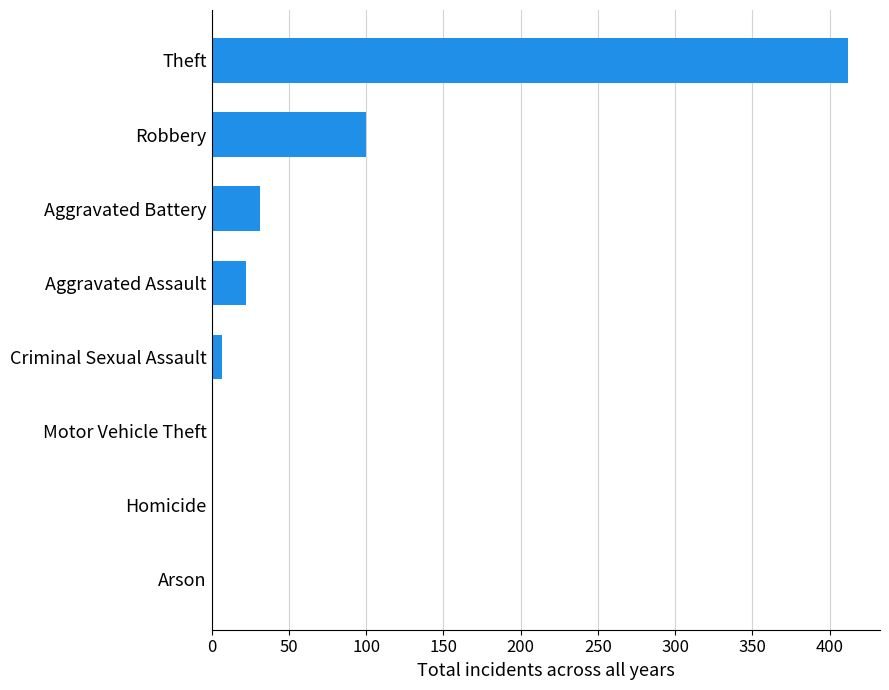

The value at Robbery is 45. True or false?

False